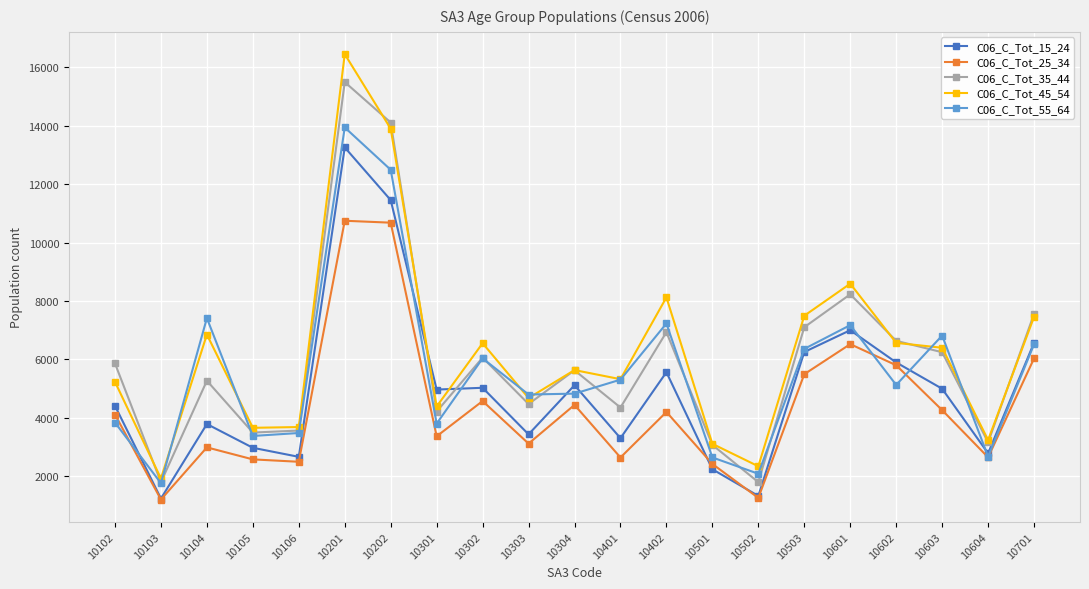

True or false: C06_C_Tot_35_44 has more than 1 points higher than both neighbors.

True